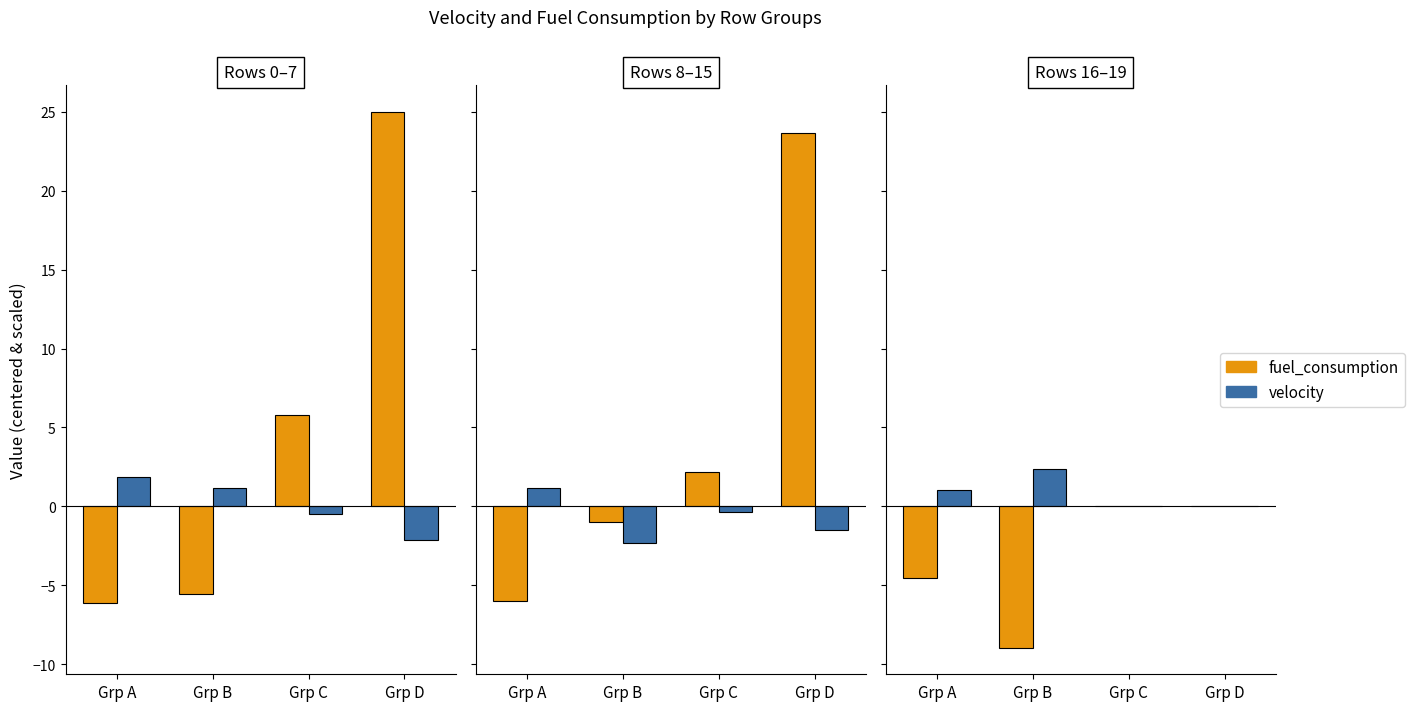

What is the minimum value for fuel_consumption?

-8.9